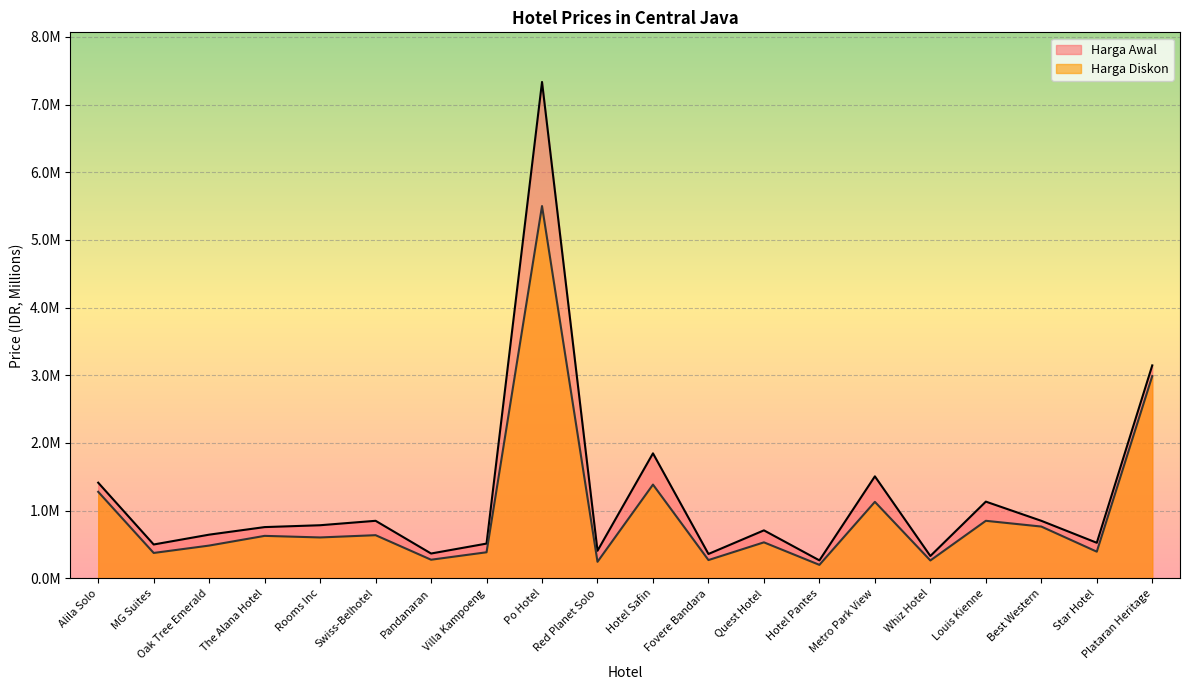

What position from the left is MG Suites?

2